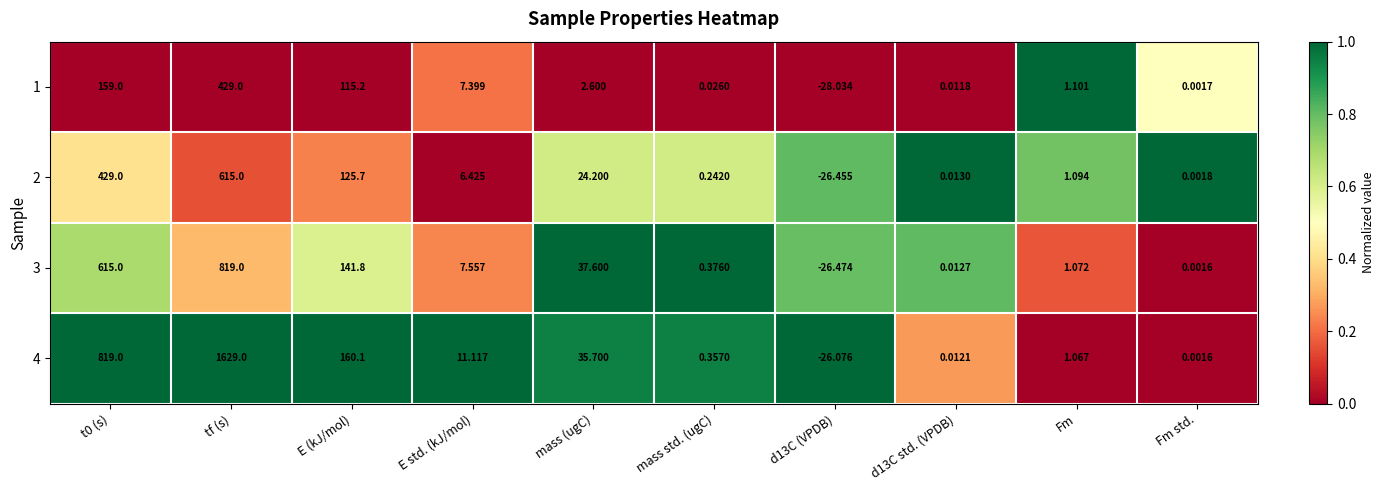

Which category has the highest value in the 4 series?

tf (s)